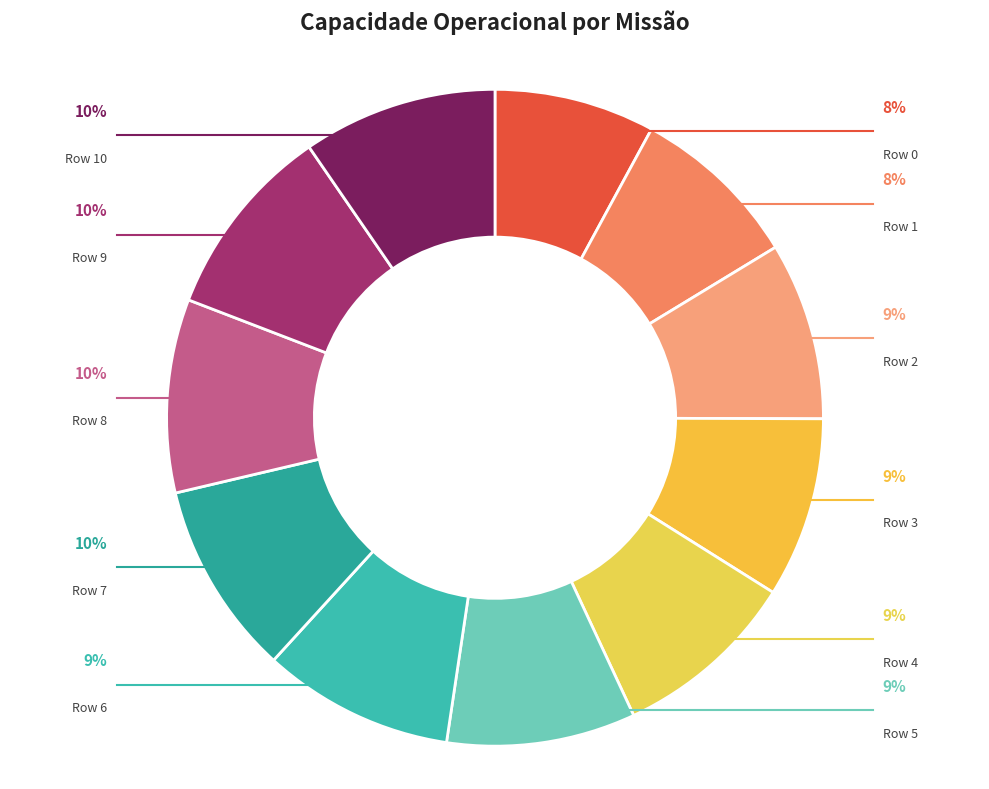

The Row 6 slice represents 17% of the pie. True or false?

False